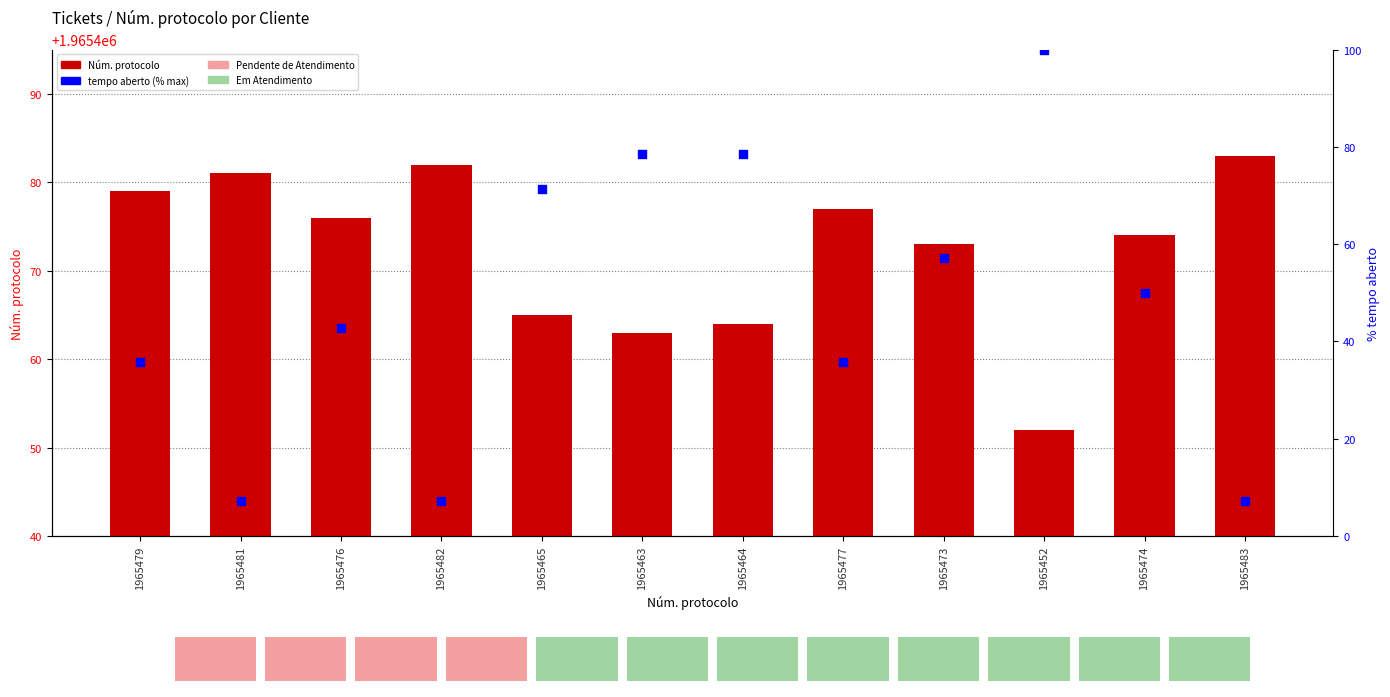

What is the total value across all series at 1965477?

1965512.7